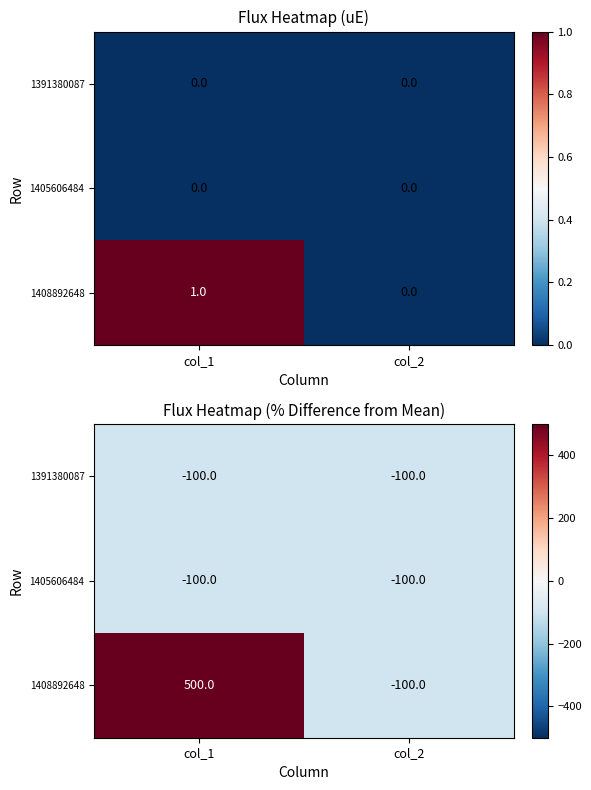

At which category is the sum across all series the highest?

col_1